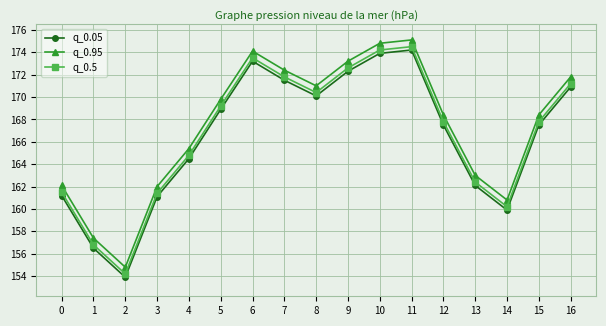

Reading right to left, what are all the values shown in this chart?

q_0.05: 16=170.9	15=167.5	14=159.9	13=162.1	12=167.5	11=174.2	10=173.9	9=172.3	8=170.1	7=171.5	6=173.2	5=168.9	4=164.5	3=161.1	2=153.9	1=156.5	0=161.2
q_0.95: 16=171.8	15=168.4	14=160.8	13=163.0	12=168.4	11=175.1	10=174.8	9=173.2	8=171.0	7=172.4	6=174.1	5=169.8	4=165.4	3=162.0	2=154.8	1=157.4	0=162.1
q_0.5: 16=171.2	15=167.8	14=160.2	13=162.4	12=167.8	11=174.5	10=174.2	9=172.6	8=170.4	7=171.8	6=173.5	5=169.2	4=164.8	3=161.4	2=154.2	1=156.8	0=161.5